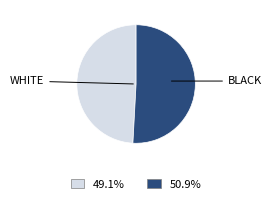

Is there a majority slice in this chart?

Yes